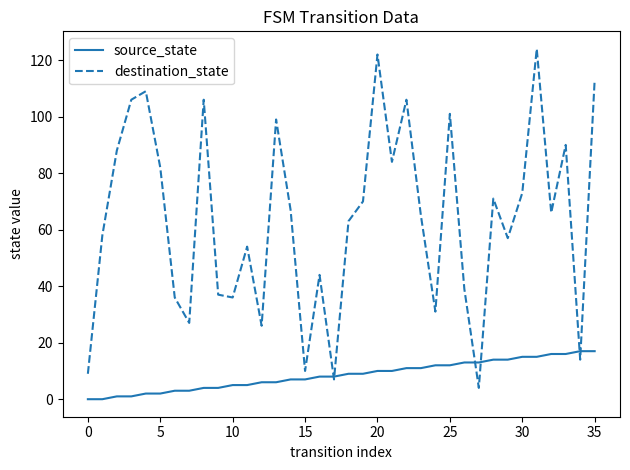

Reading left to right, transcribe all the data shown in this chart.

source_state: 0	0	1	1	2	2	3	3	4	4	5	5	6	6	7	7	8	8	9	9	10	10	11	11	12	12	13	13	14	14	15	15	16	16	17	17
destination_state: 9	58	88	106	109	82	36	27	106	37	36	54	26	99	67	10	44	7	63	70	122	84	106	65	31	101	39	4	71	57	73	124	66	90	14	113